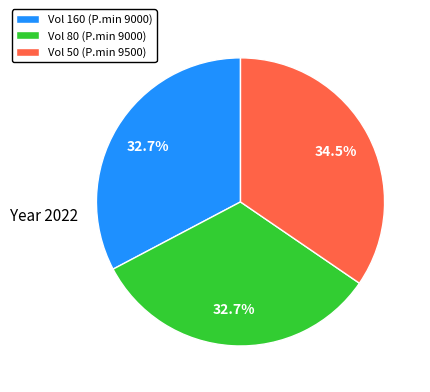

Between Vol 50 (P.min 9500) and Vol 160 (P.min 9000), which is larger?

Vol 50 (P.min 9500)